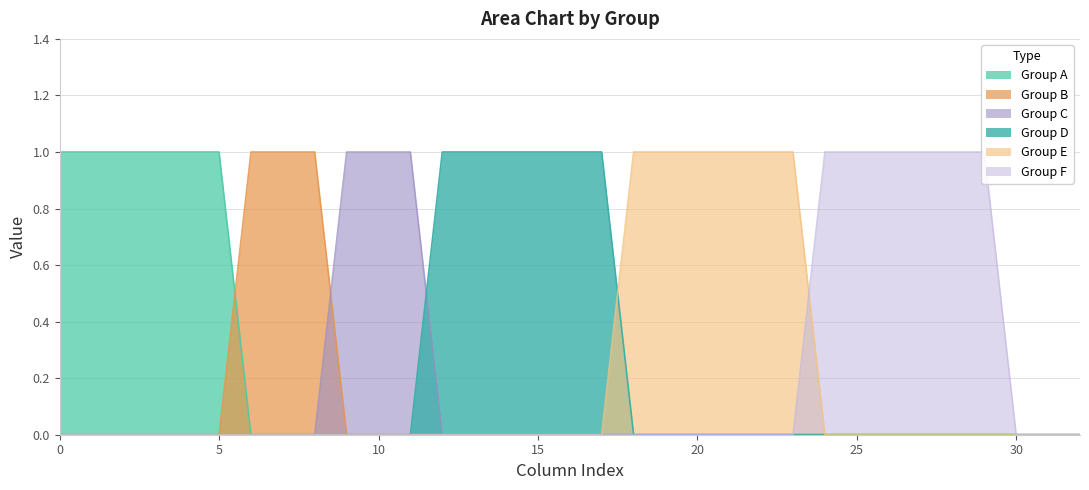

What is the difference between the maximum and second lowest values in the Group E series?

1